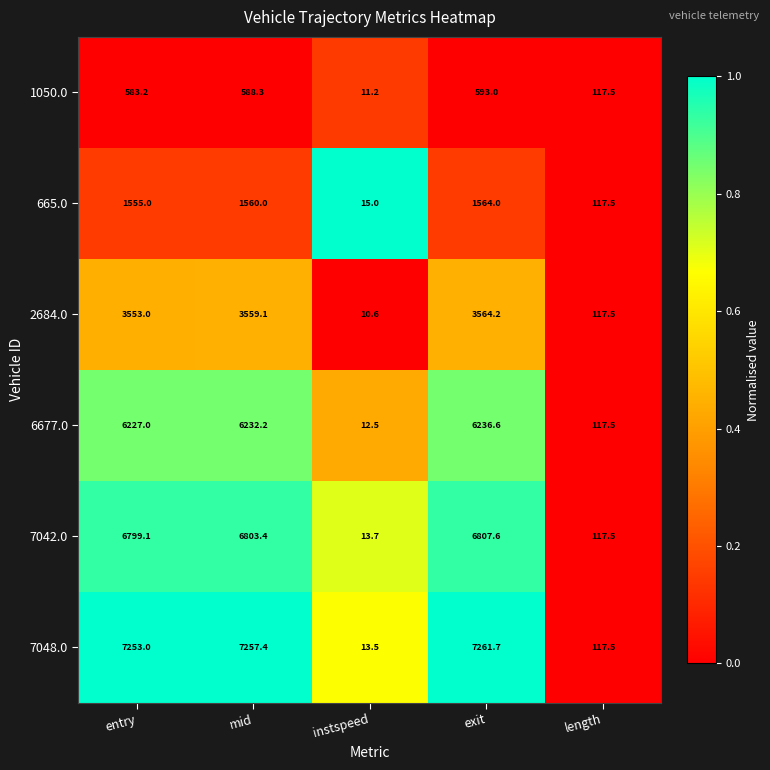

The value of 2684.0 at length is 52.0. True or false?

False